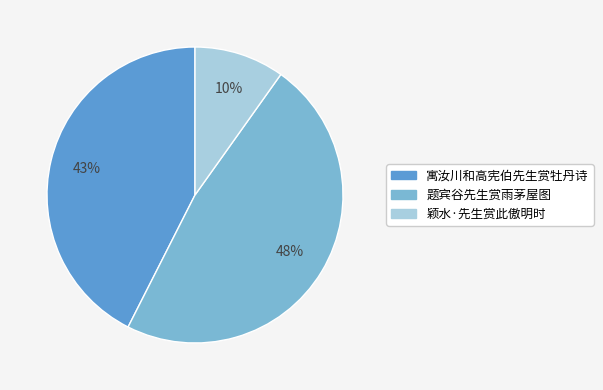

To the nearest percent, what is the average slice percentage?

33%